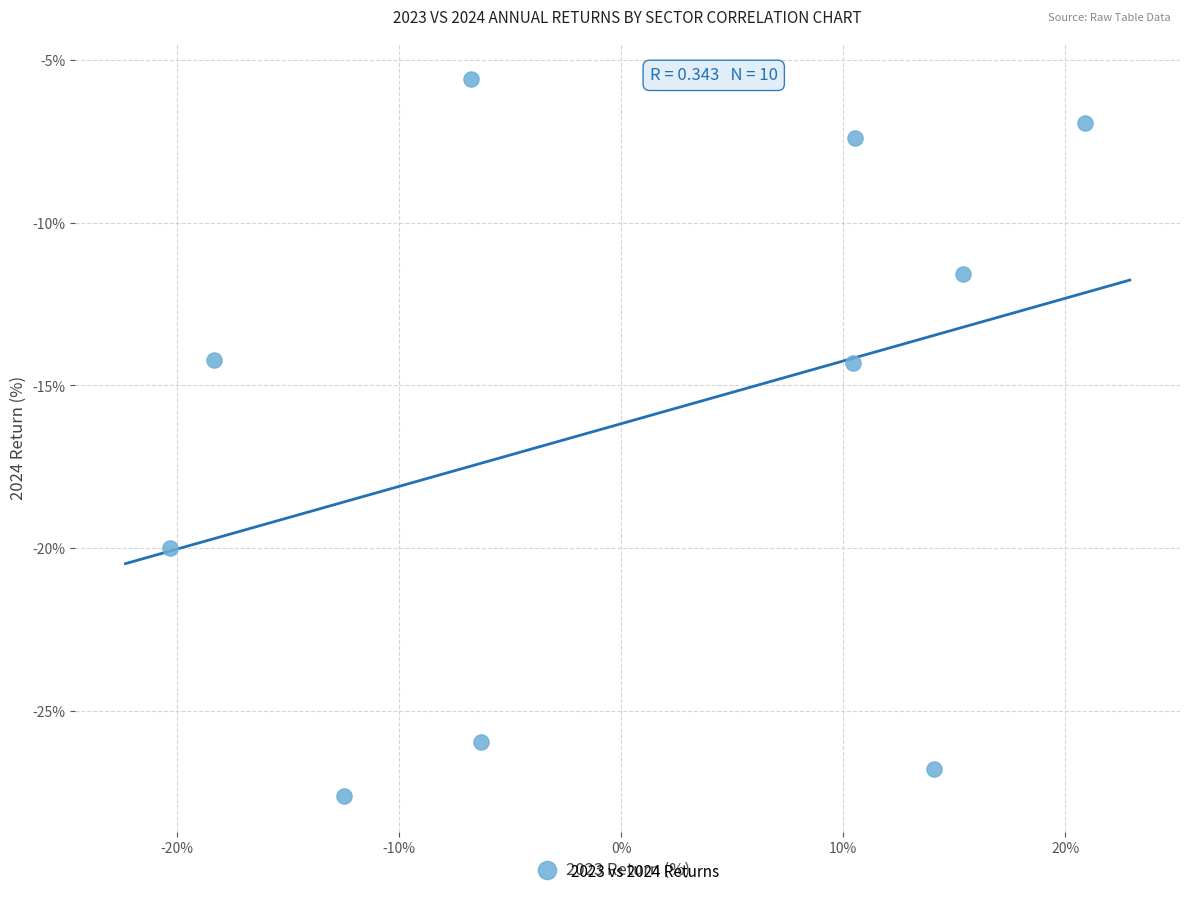

What is the average X value?

0.7